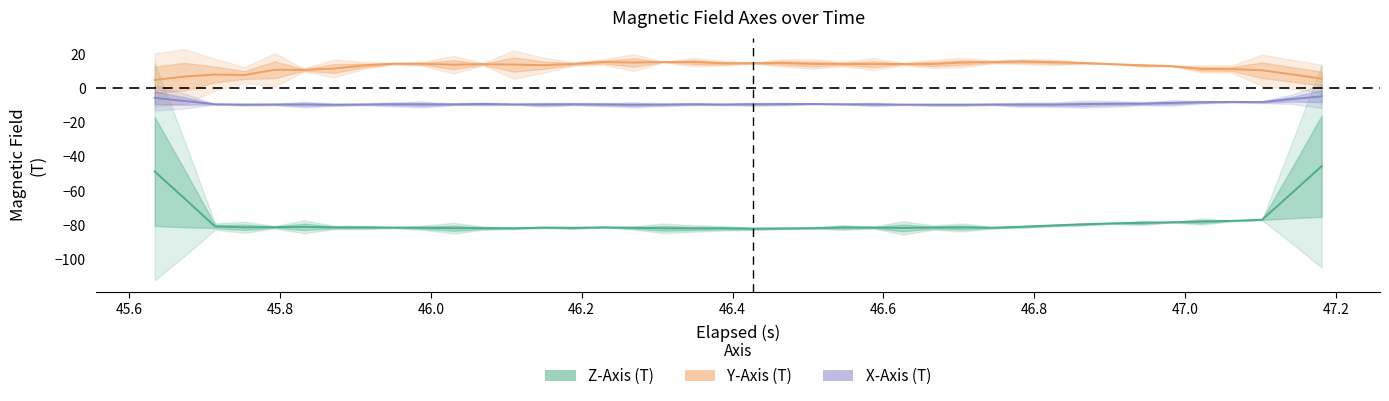

What is the spread (max minus min) of values at 46.2?

91.9